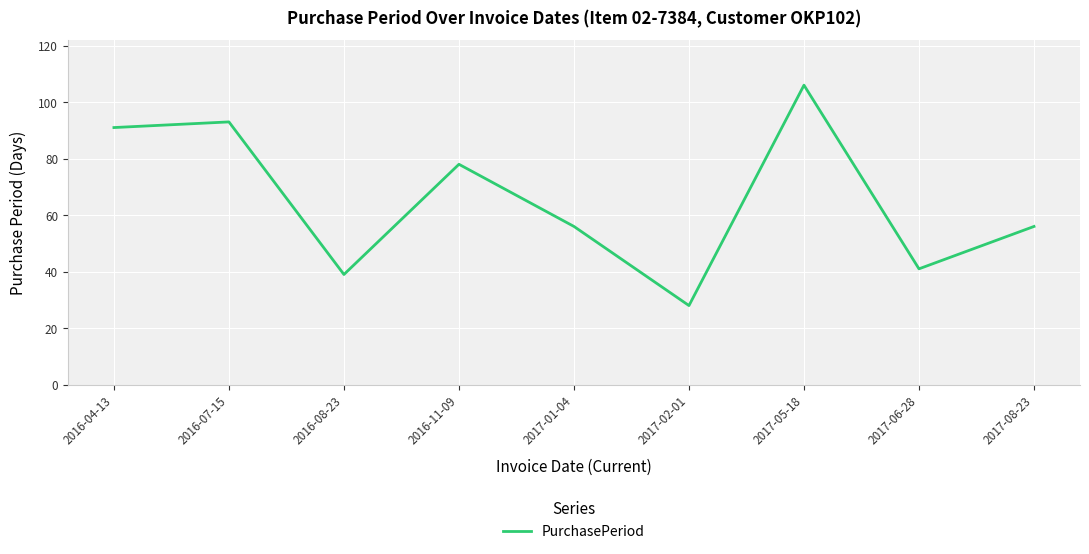

What value does the data have at 2016-11-09?

78